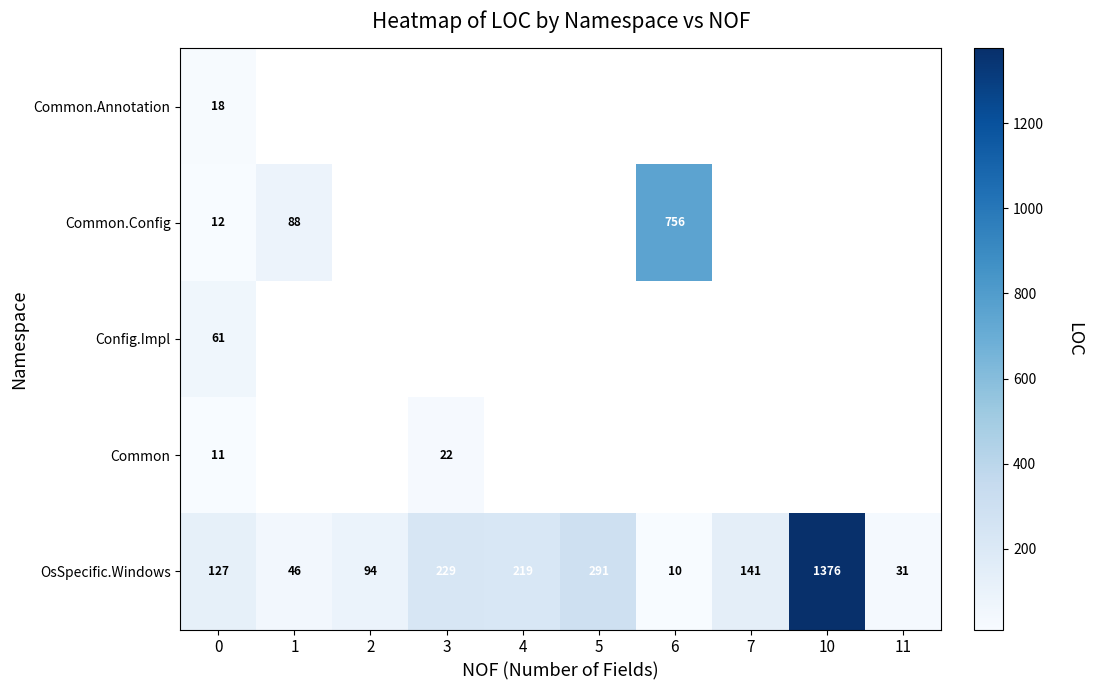

True or false: OsSpecific.Windows has a value of 127 at 0.

True